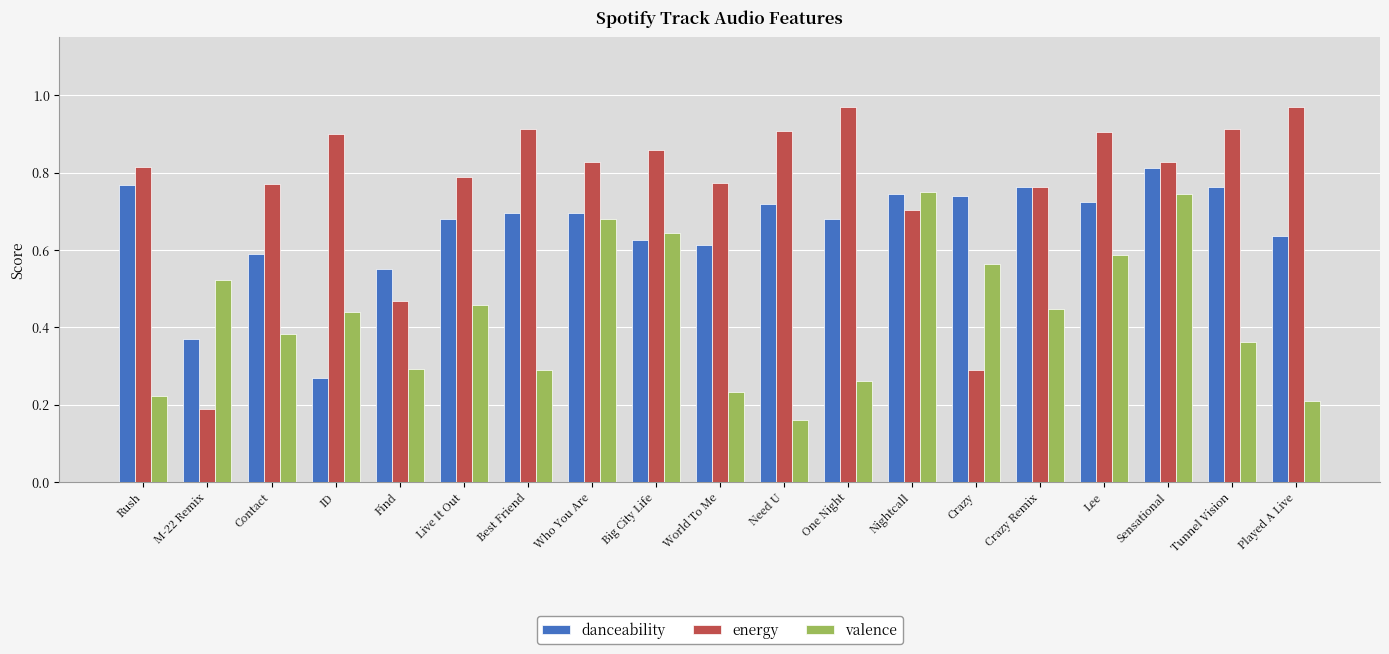

What is the sum of all danceability values?

12.4